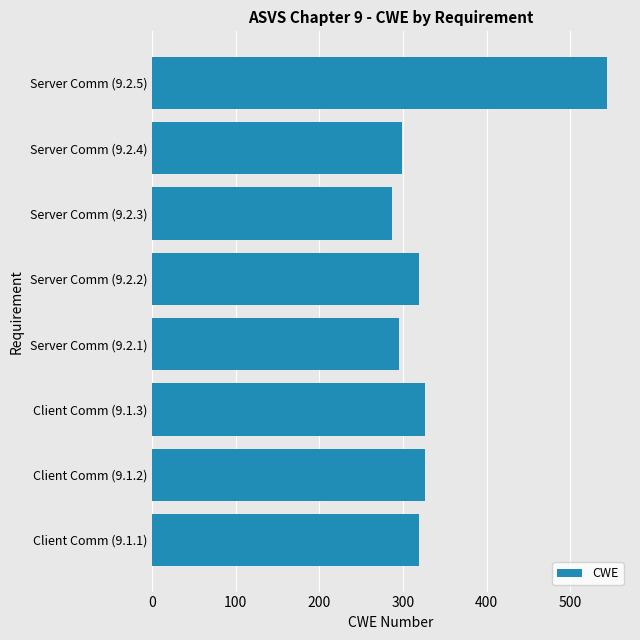

Reading bottom to top, list all the values displayed in this chart.

319	326	326	295	319	287	299	544